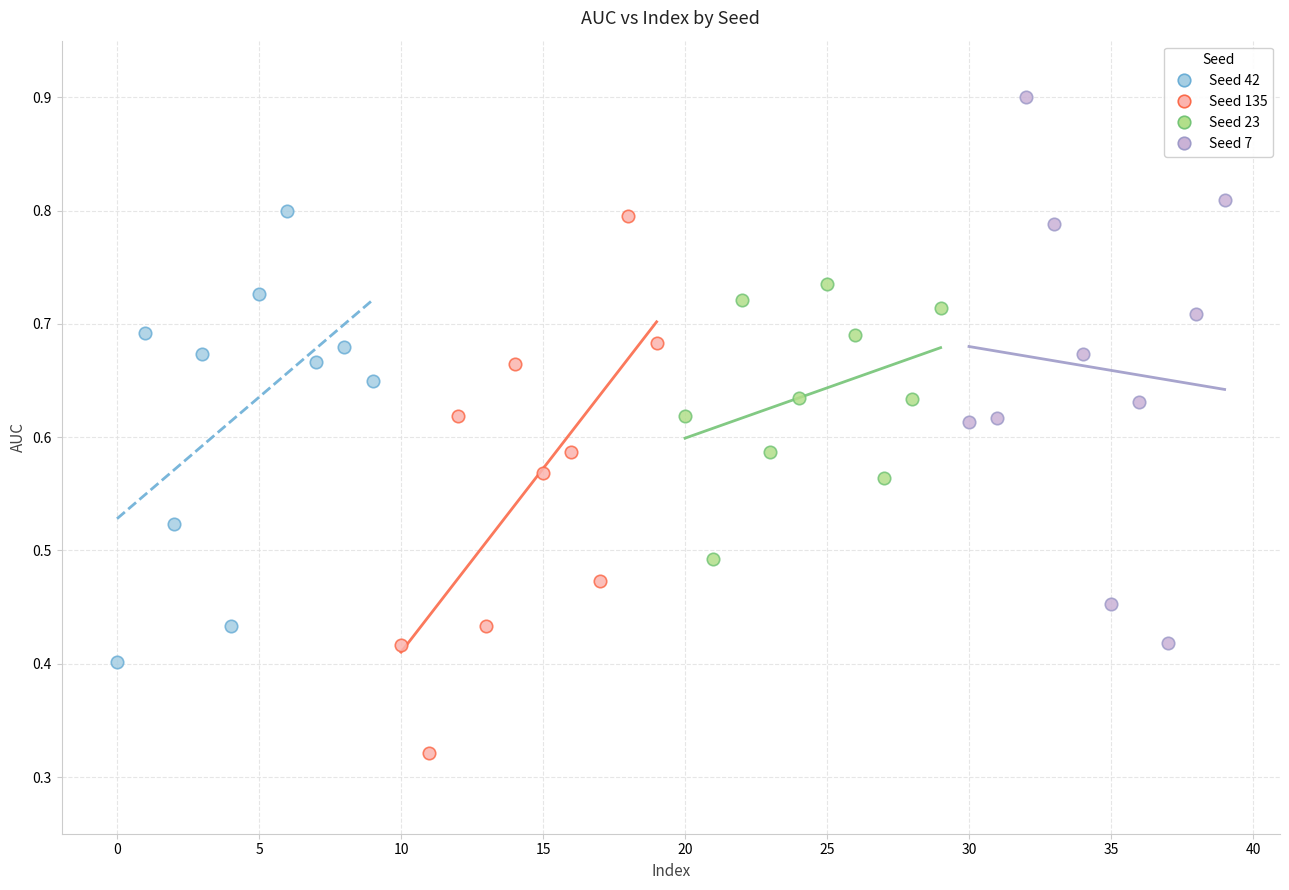

What are all the series names shown in the legend?

Seed 42, Seed 135, Seed 23, Seed 7